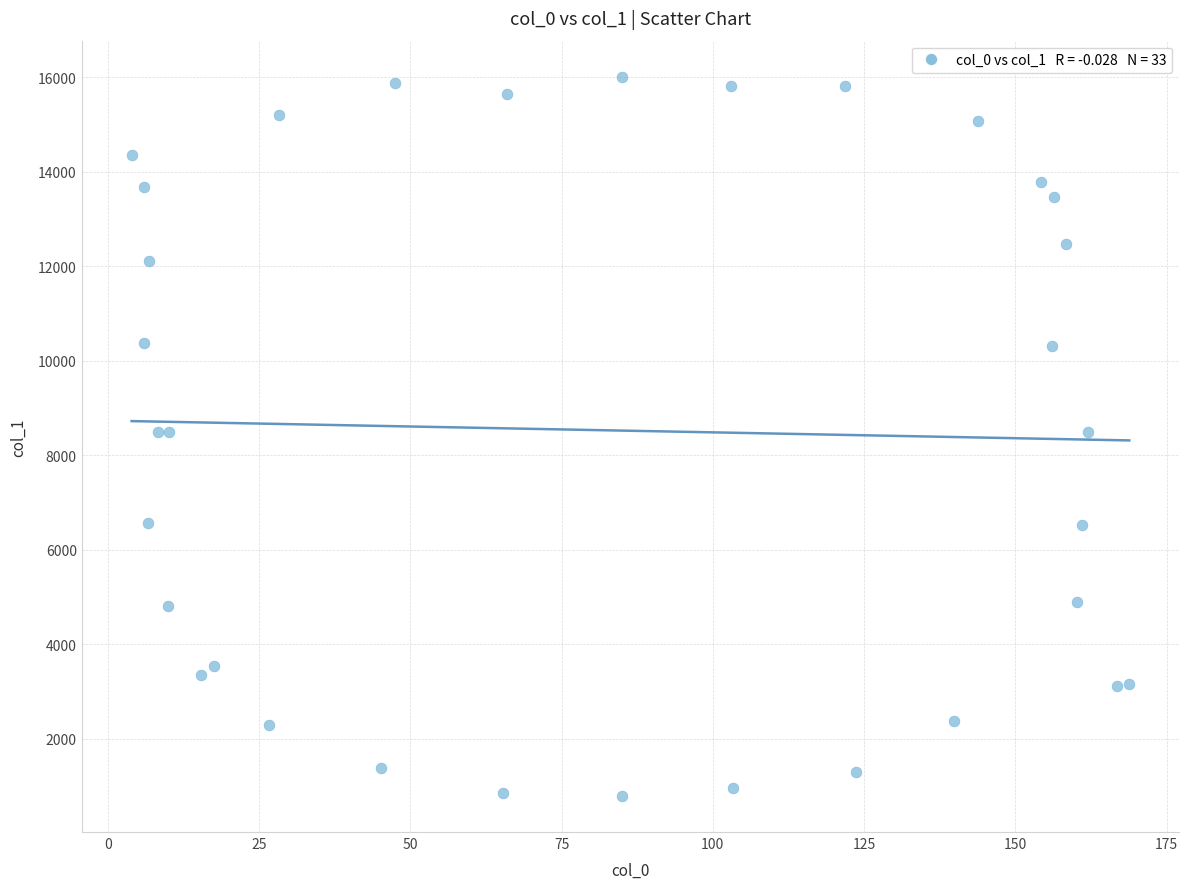

What is the range of Y values (max minus min)?

15230.8